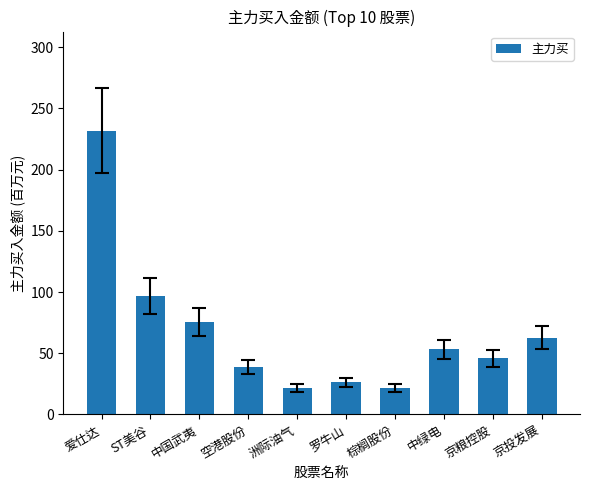

True or false: the data shows 62.9 at 京粮控股.

False